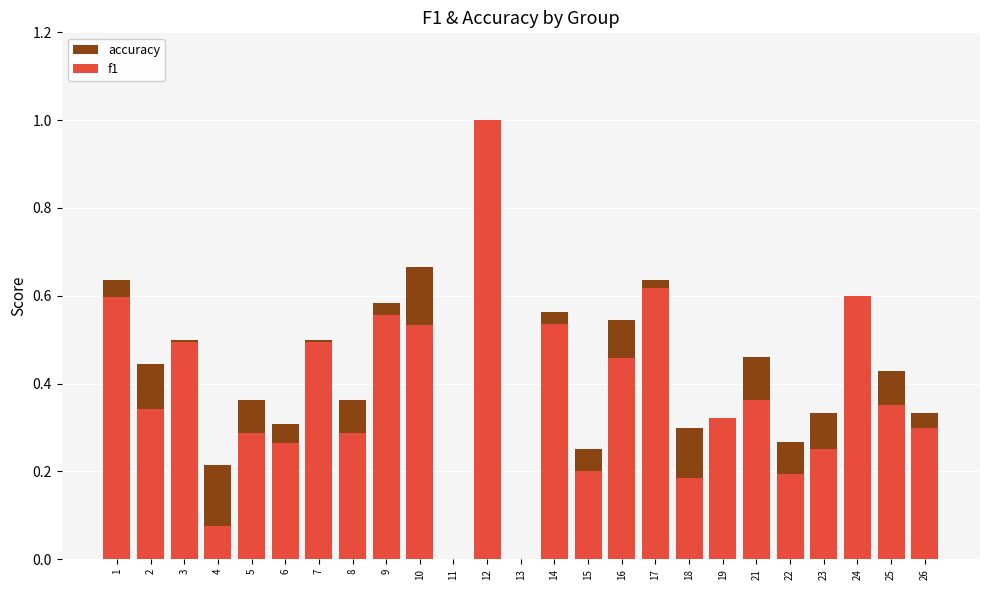

Is it true that accuracy equals 0.0 at 13?

True